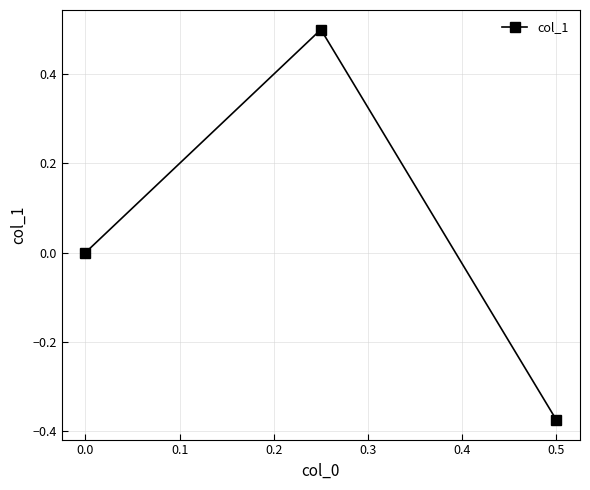

How many series are shown in this chart?

1